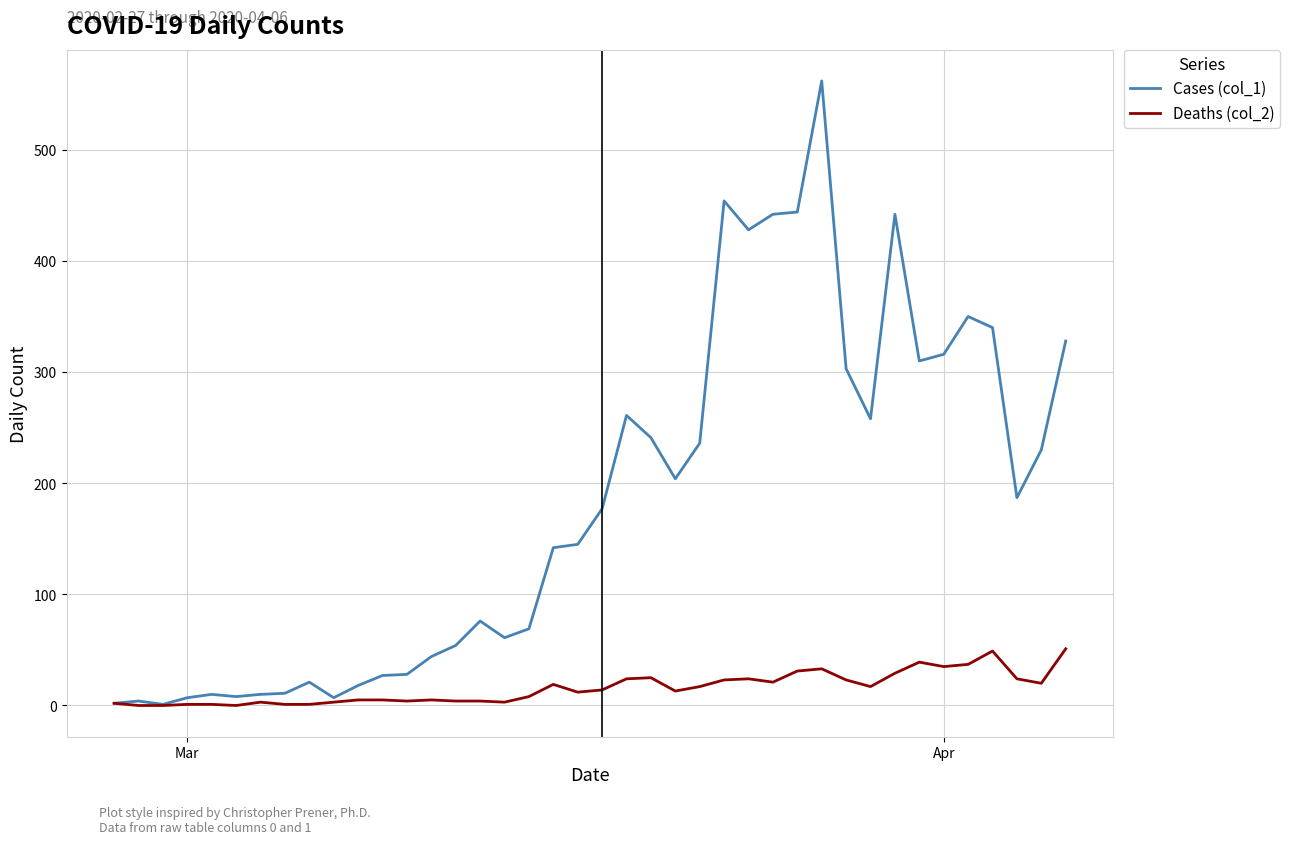

Which series has the largest total across all categories?

Cases (col_1)